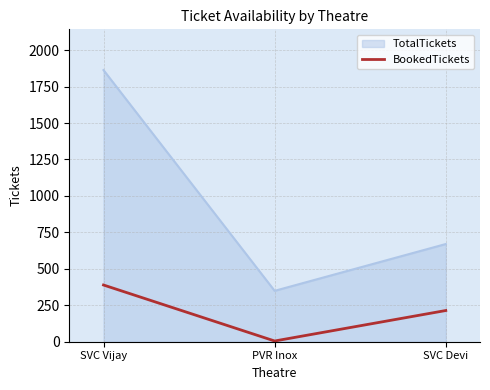

What value does the TotalTickets series have at SVC Vijay, to the nearest 50?

1850